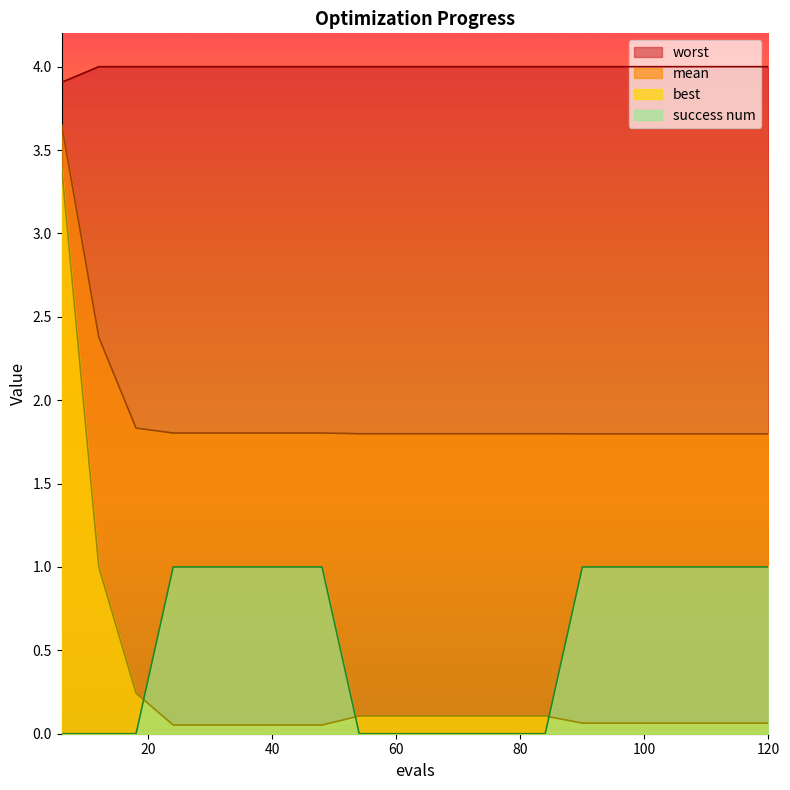

True or false: best and worst cross at least once.

False